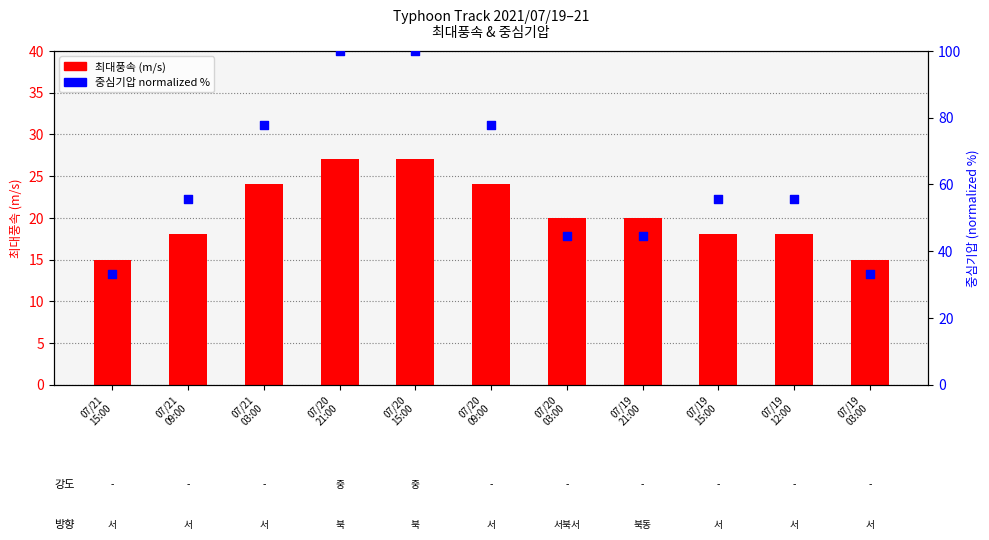

What is the total value across all series at 07/19
21:00?

64.4